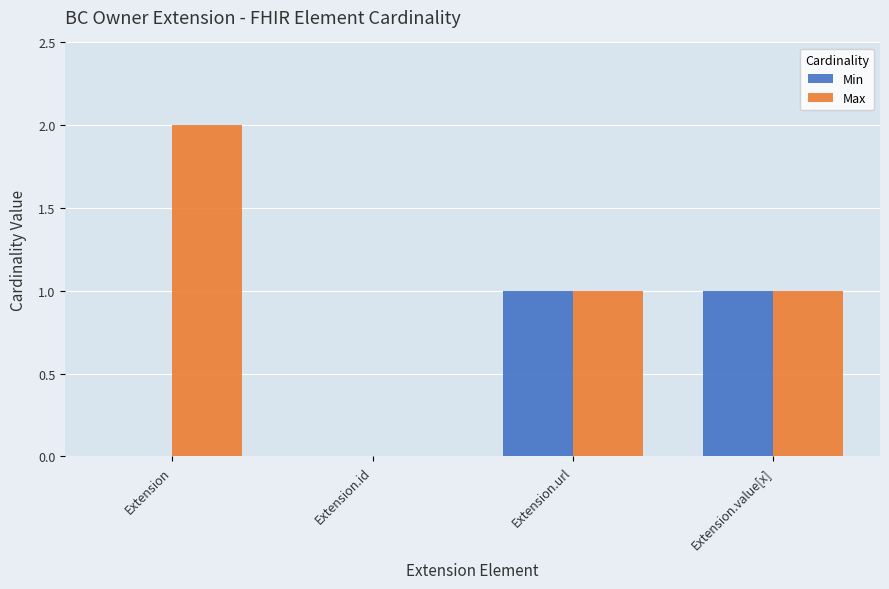

The Max series shows 2 at Extension. True or false?

True